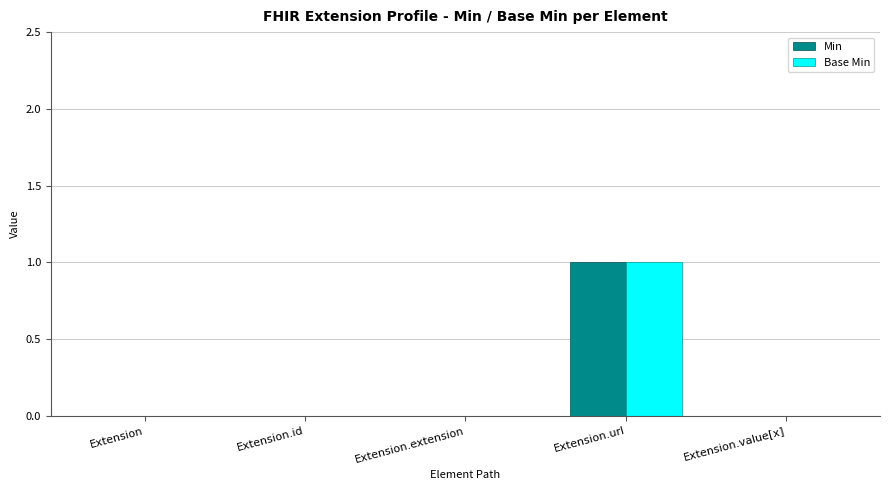

At which label does Base Min reach its peak?

Extension.url